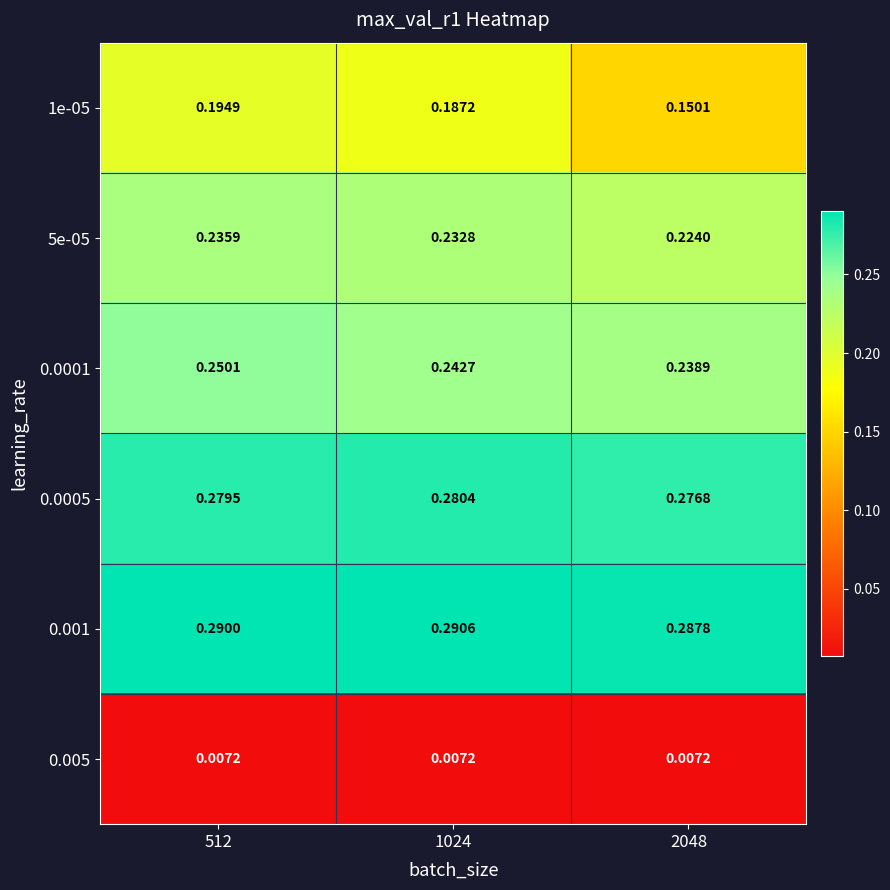

Is the value of 5e-05 at 1024 greater than the value of 0.005 at 2048?

Yes